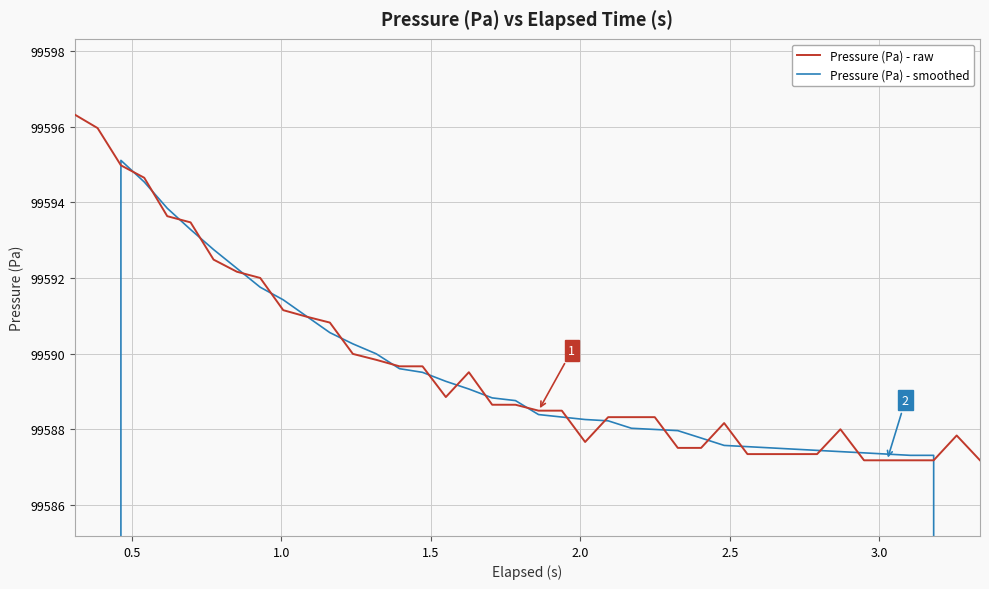

What is the maximum value for Pressure (Pa) - raw?

99596.3